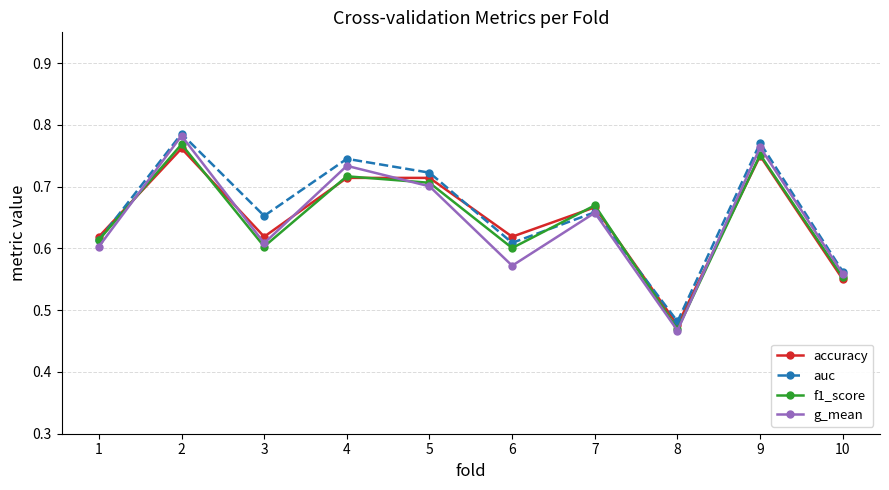

Which label corresponds to the smallest value in the chart?

8